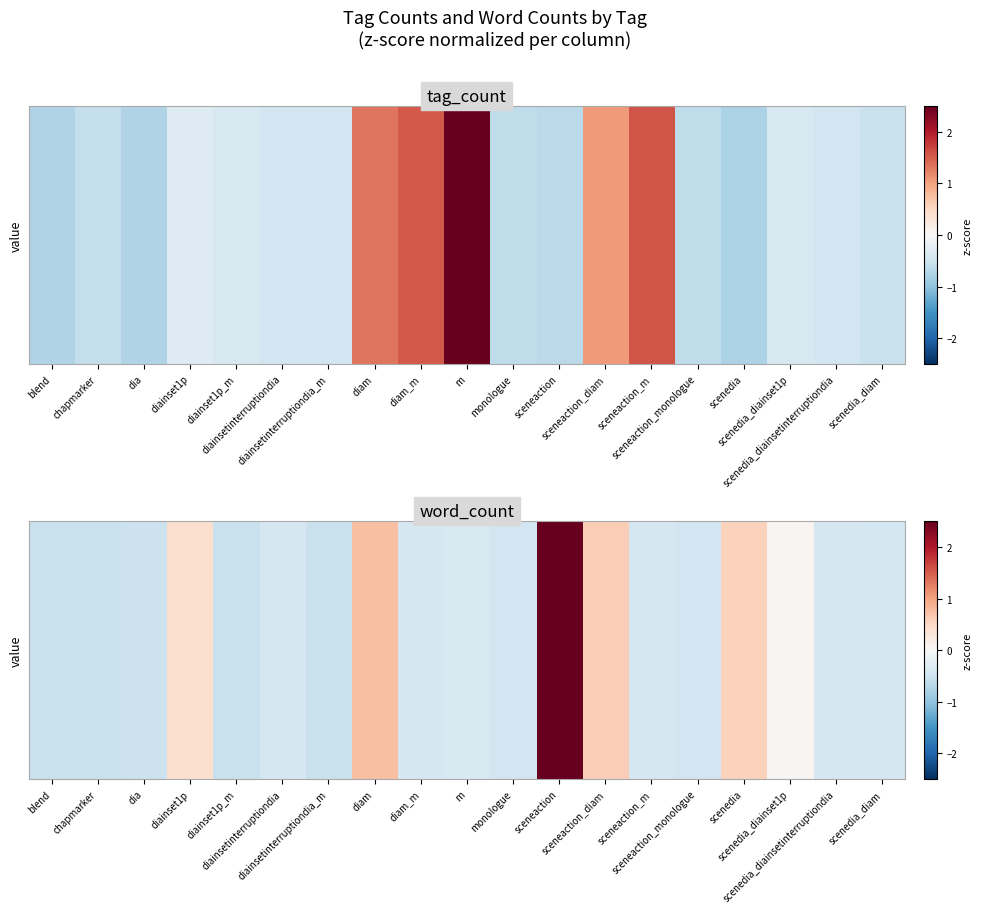

List the labels in order of value, smallest first.

blend, chapmarker, diainsetinterruptiondia_m, diainset1p_m, dia, monologue, sceneaction_monologue, scenedia_diam, sceneaction_m, diainsetinterruptiondia, scenedia_diainsetinterruptiondia, diam_m, m, scenedia_diainset1p, diainset1p, scenedia, sceneaction_diam, diam, sceneaction